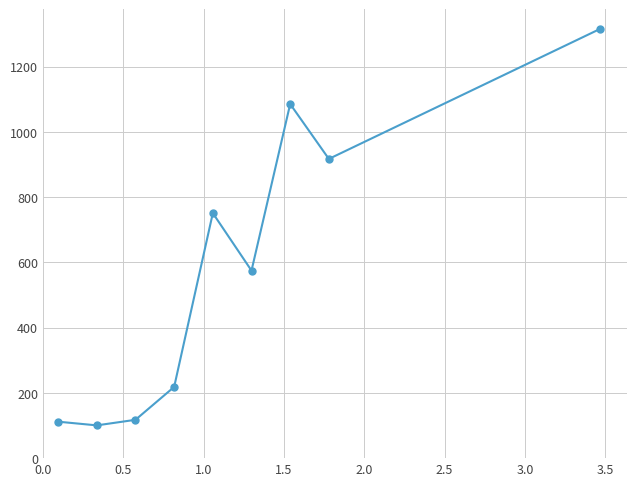

What is the average value?

576.8